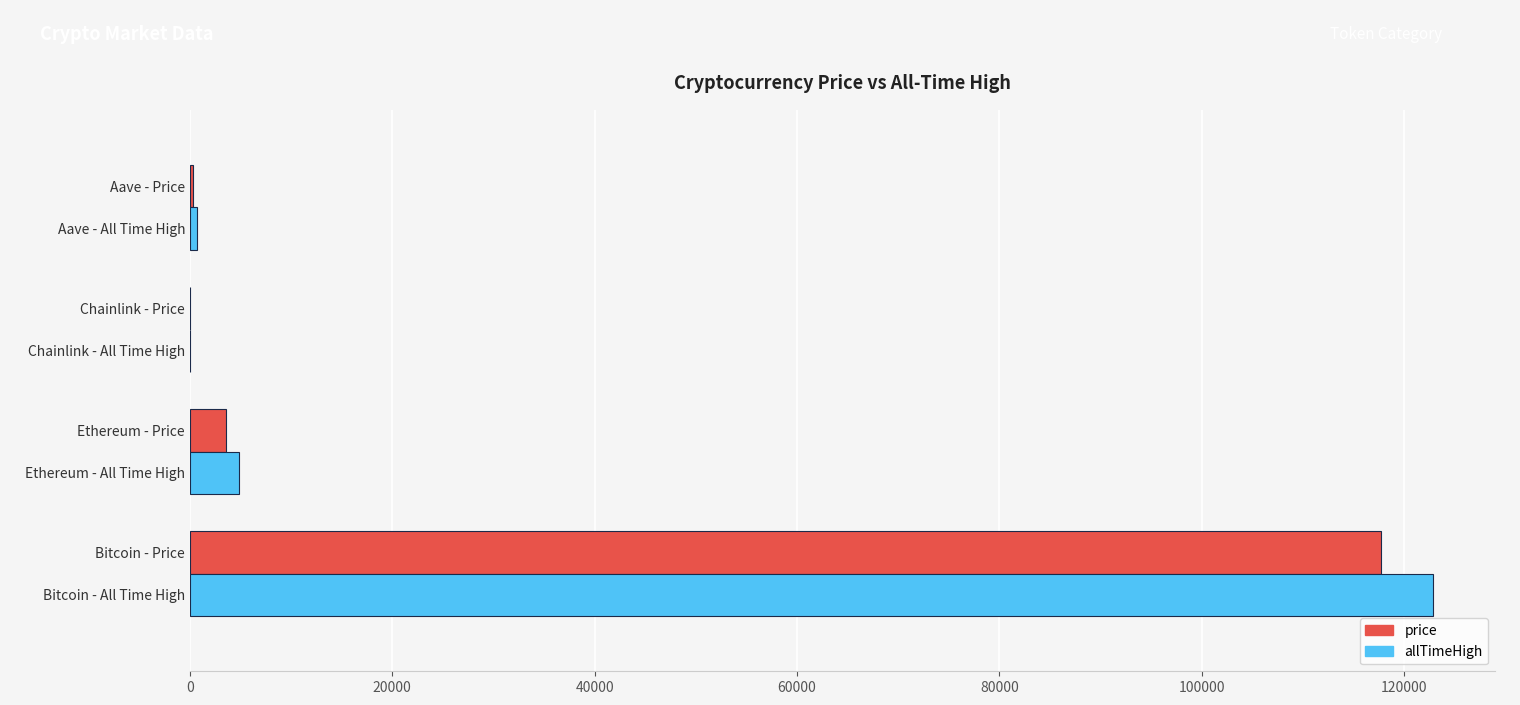

Is the value of allTimeHigh at Ethereum - Price greater than the value of price at Aave - Price?

Yes